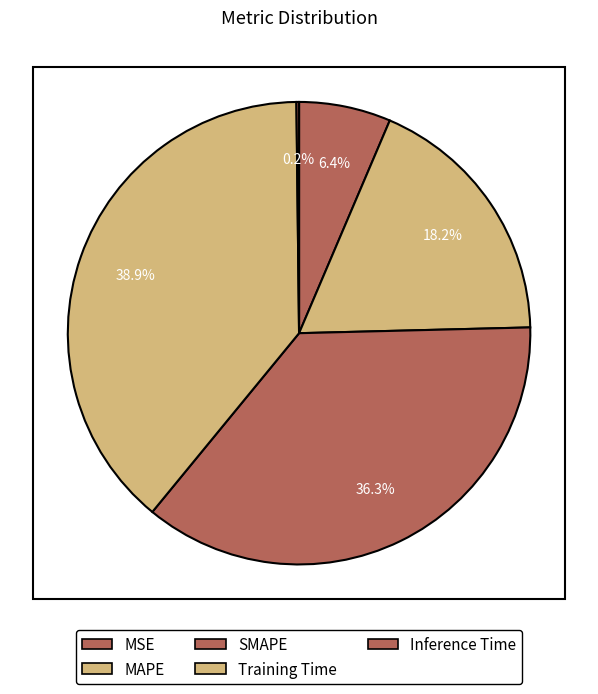

Does any single category account for the majority?

No